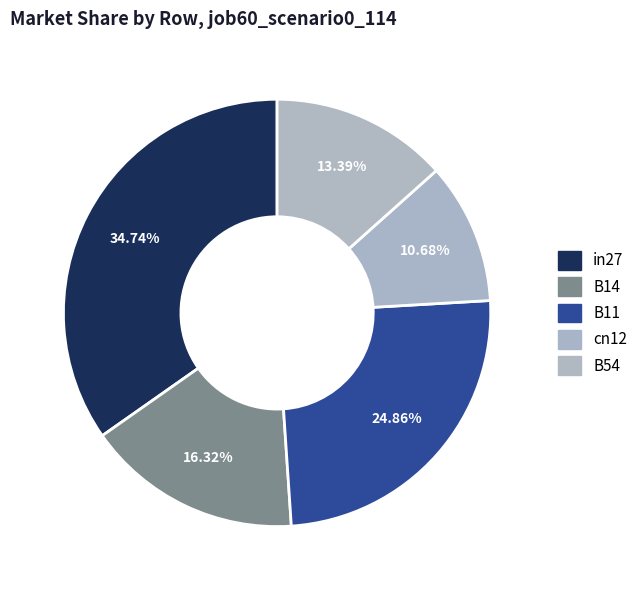

To the nearest percent, what portion does cn12 represent?

11%